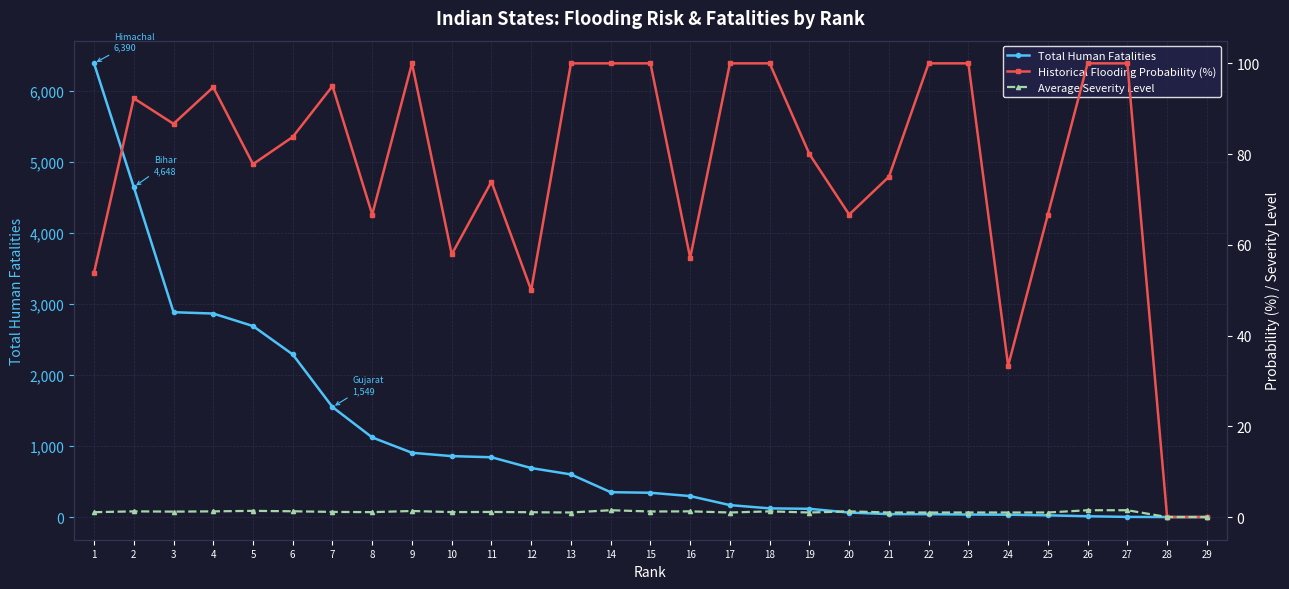

What is the difference between the maximum and minimum values in the Historical Flooding Probability (%) series?

100.0